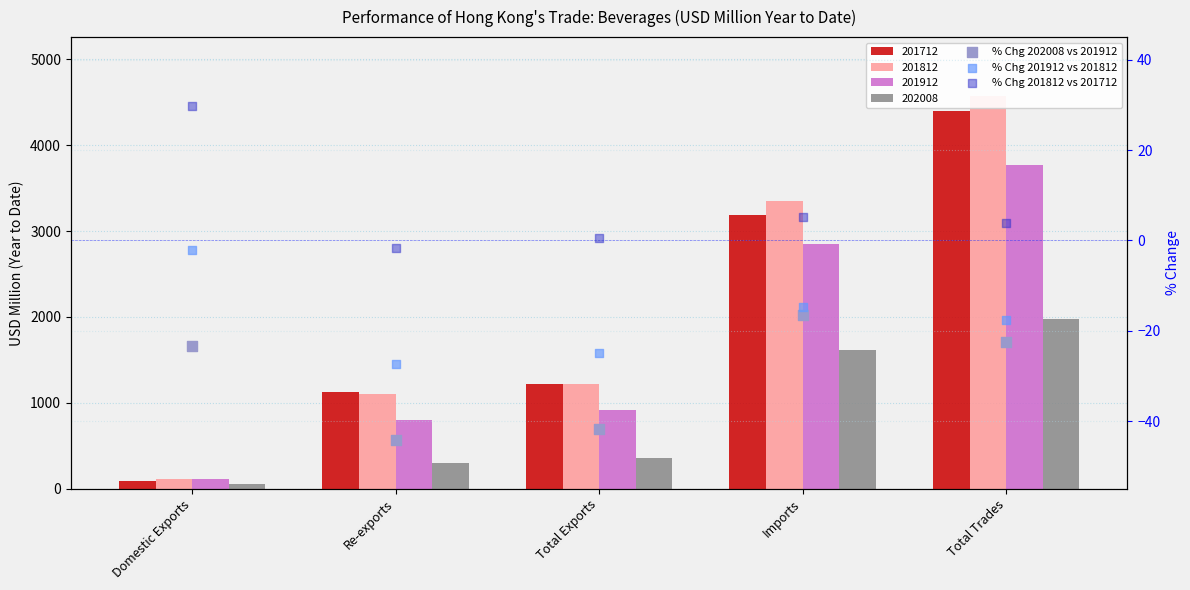

Which series has the widest spread of Y values?

% Chg 201812 vs 201712